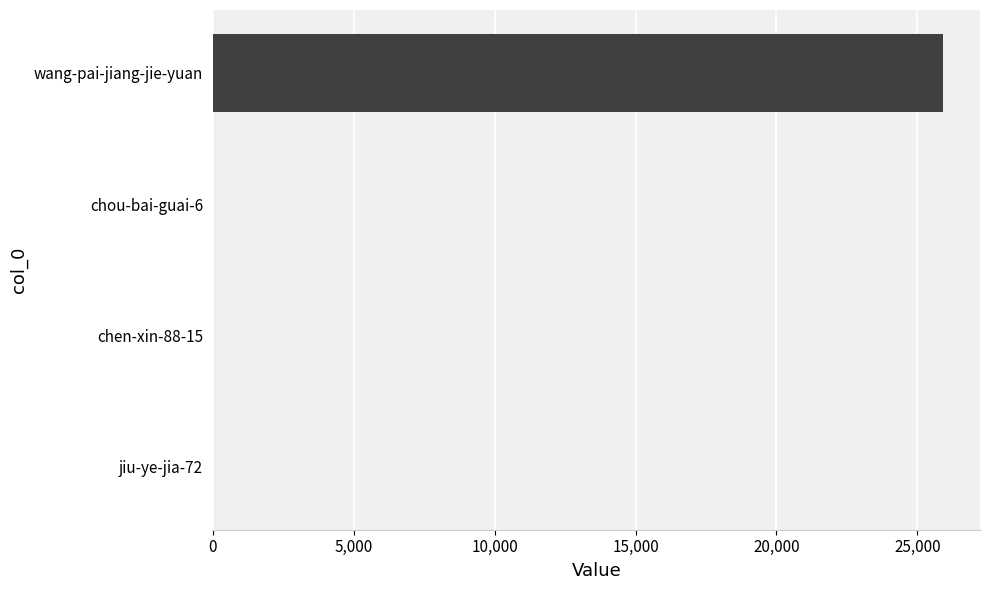

The value at wang-pai-jiang-jie-yuan is 7120. True or false?

False